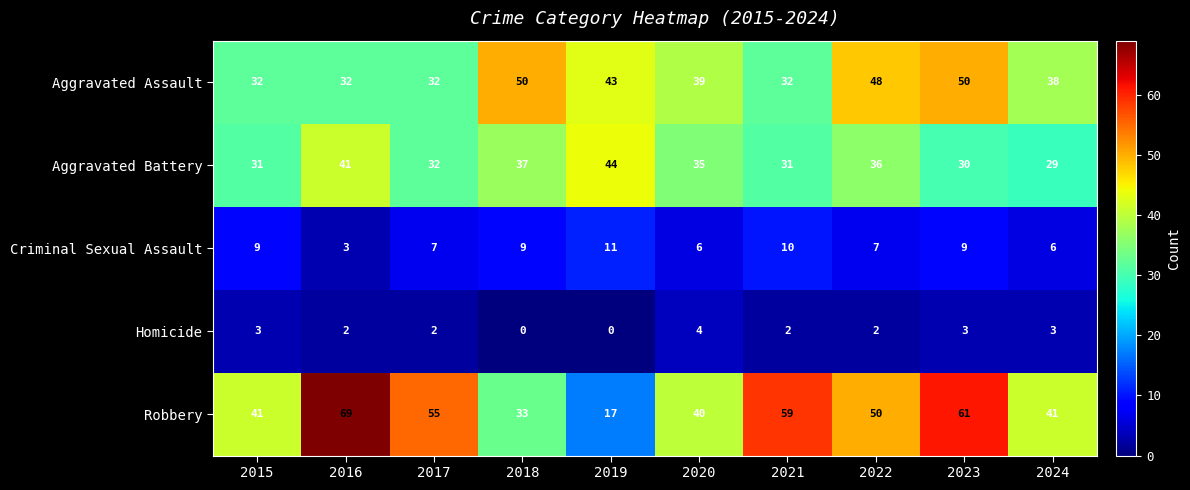

What is the difference between the maximum and second lowest values in the Aggravated Battery series?

14